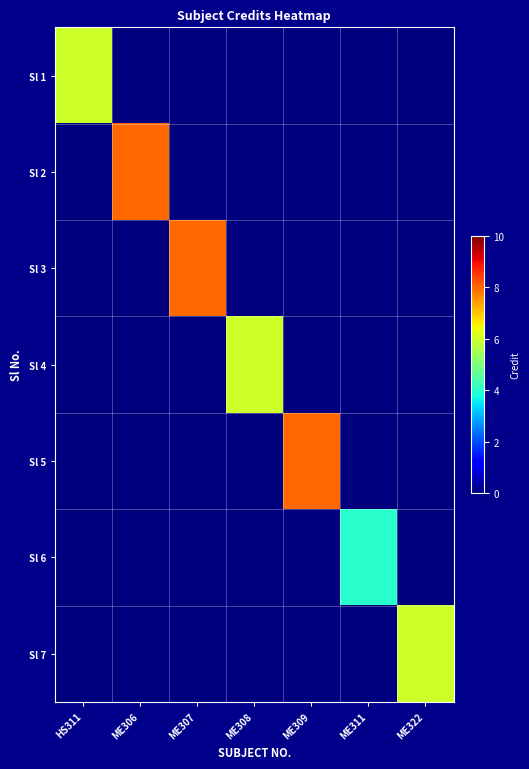

Which category has the lowest value across all series?

ME306